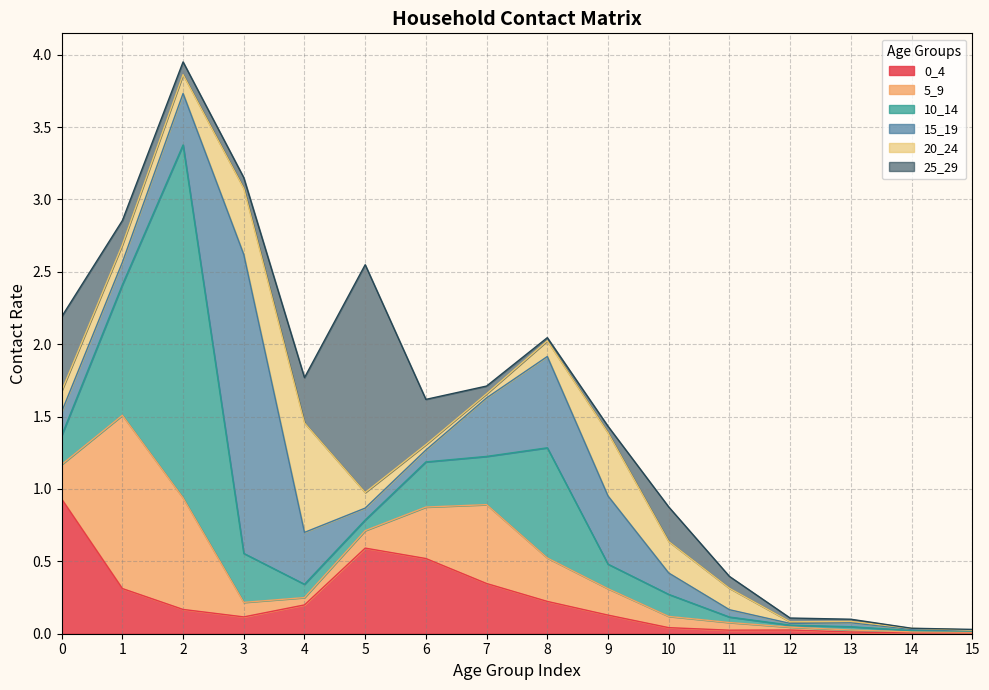

Between 1 and 11, which series saw the biggest shift?

5_9